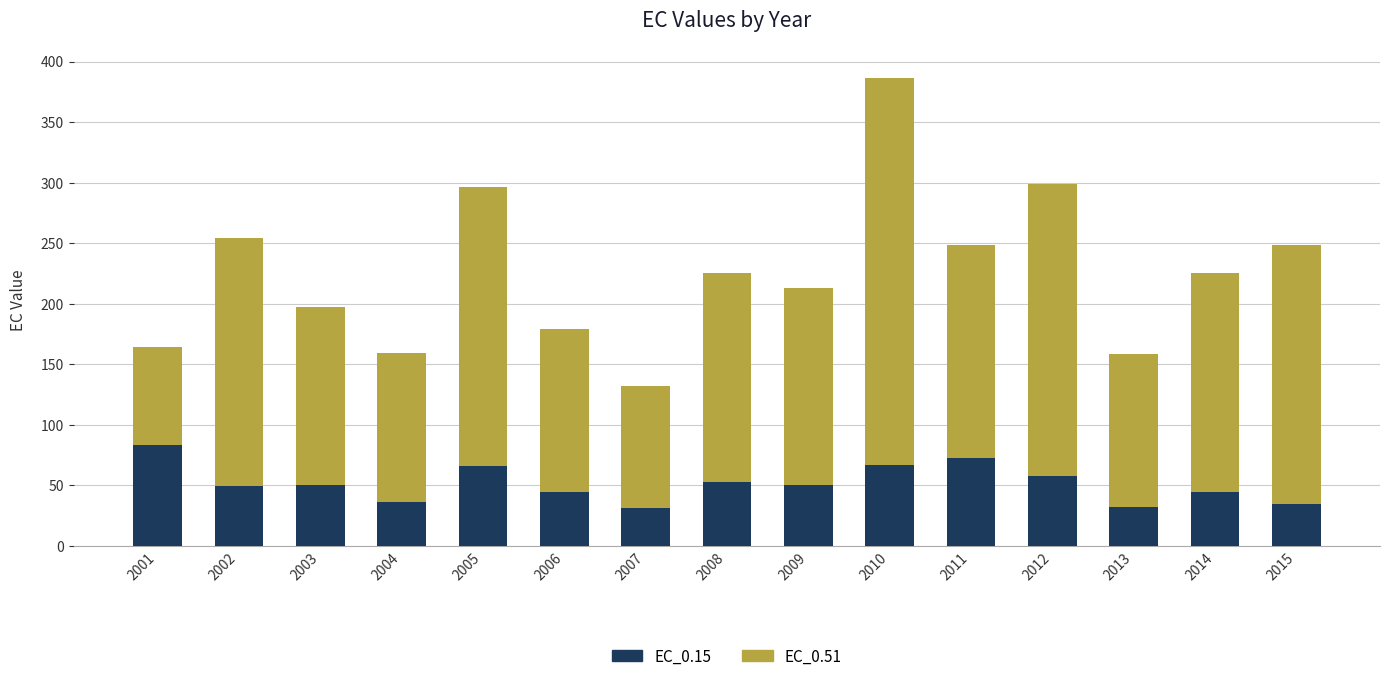

Is it true that EC_0.15 equals 65.5 at 2005?

True